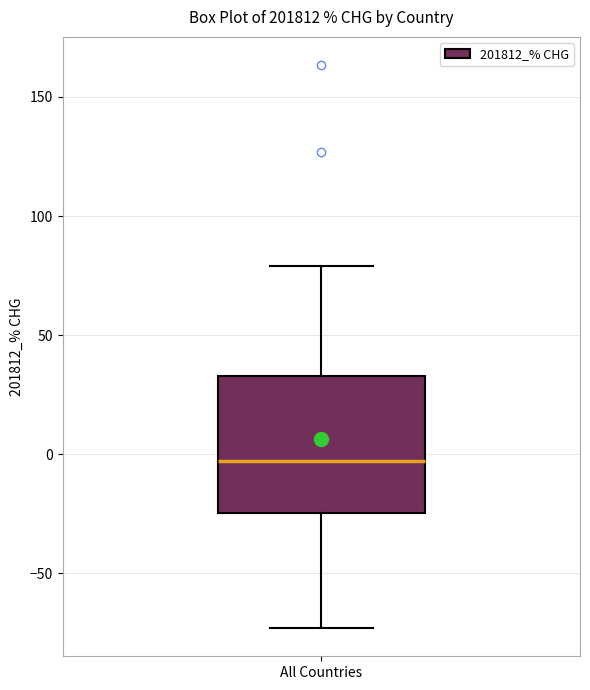

Read this box plot against the y-axis: the position of the median line, the range covered by the box, and the ends of both whiskers. The values are not printed on the chart, so give them approximately, as read against the axis.

median -5, box -25 to 35, whiskers -75 to 80